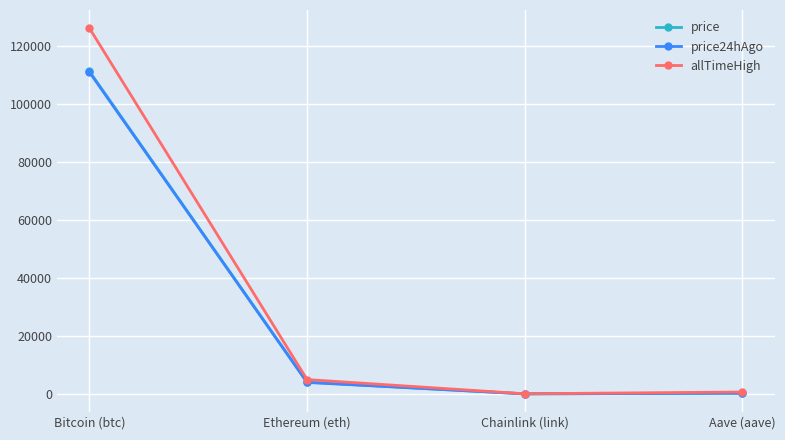

Does the chart display data point markers on the line(s)?

Yes